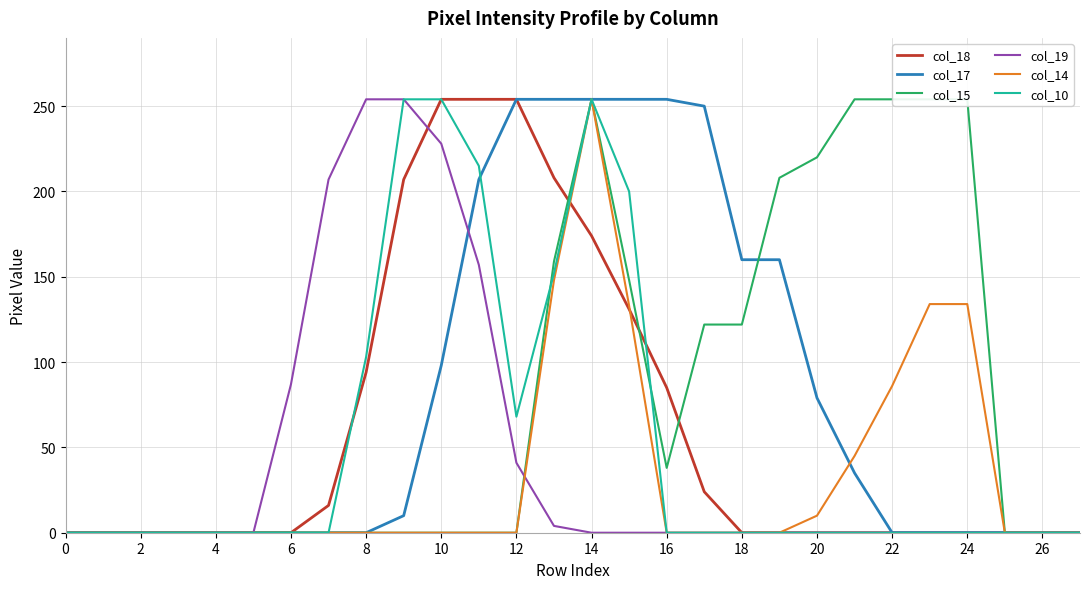

What value does the col_15 series have at 15, to the nearest 5?

150